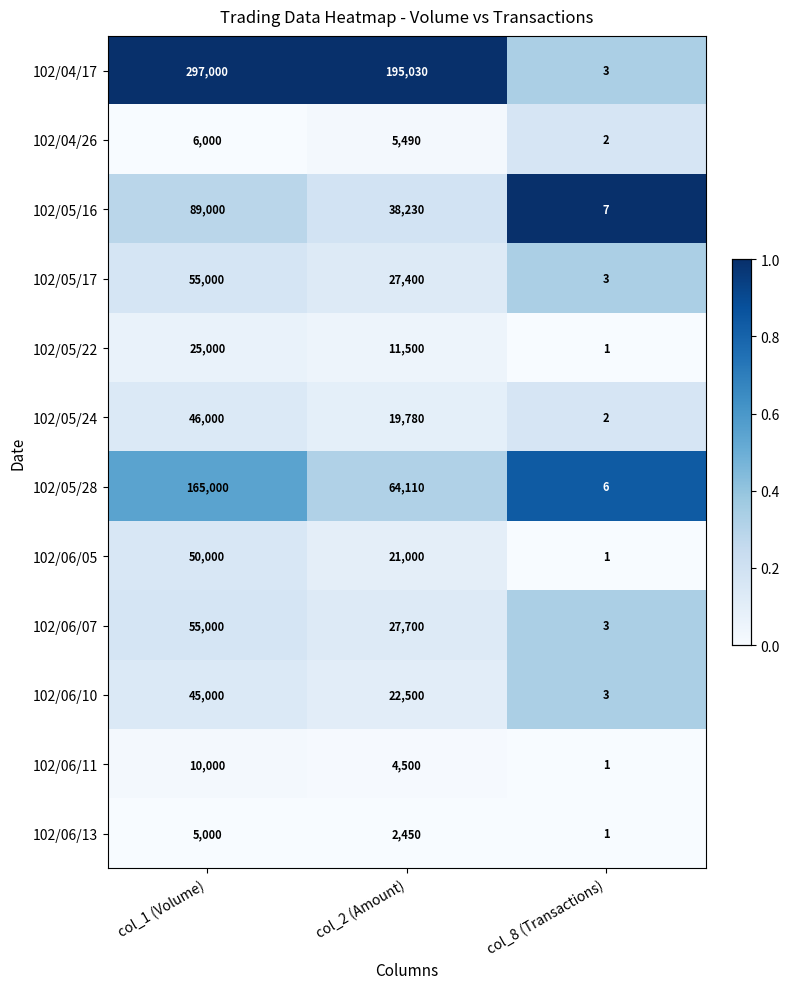

Count the number of data series in this chart.

12